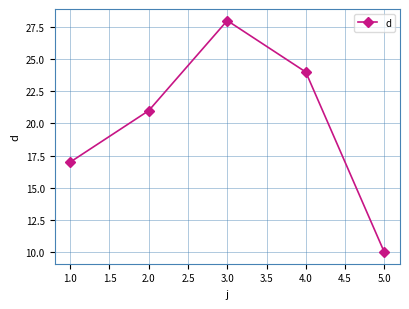

List the labels in order of value, largest first.

3.0, 4.0, 2.0, 1.0, 5.0